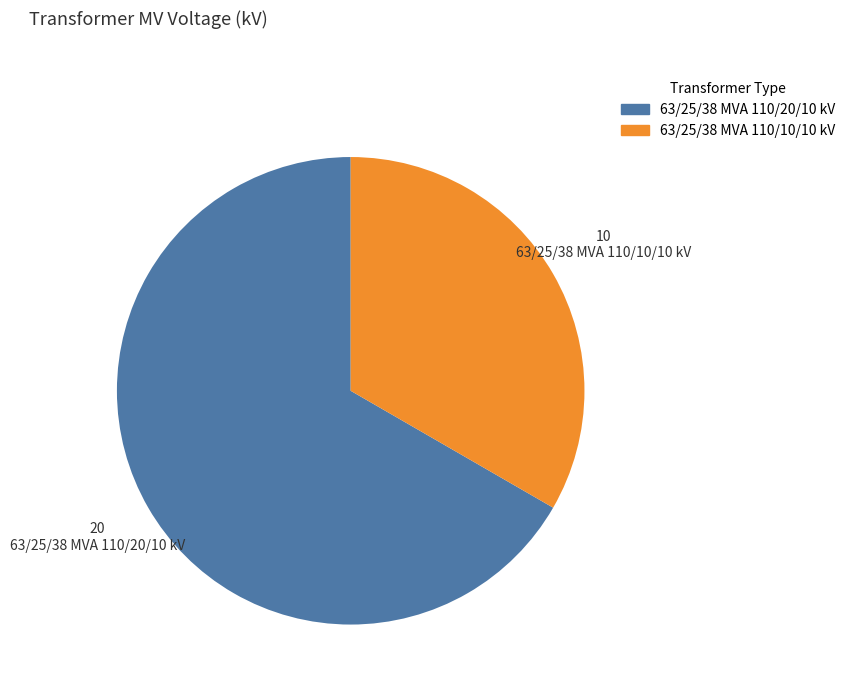

True or false: 63/25/38 MVA 110/20/10 kV accounts for 80% of the total.

False